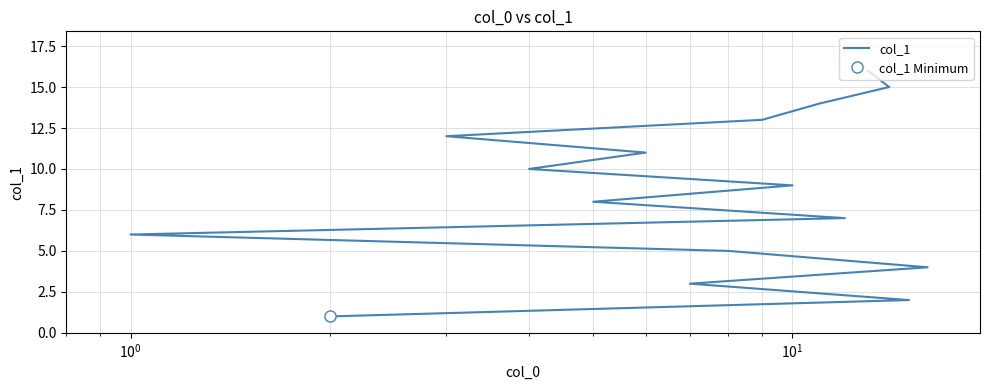

How many series are shown in this chart?

1